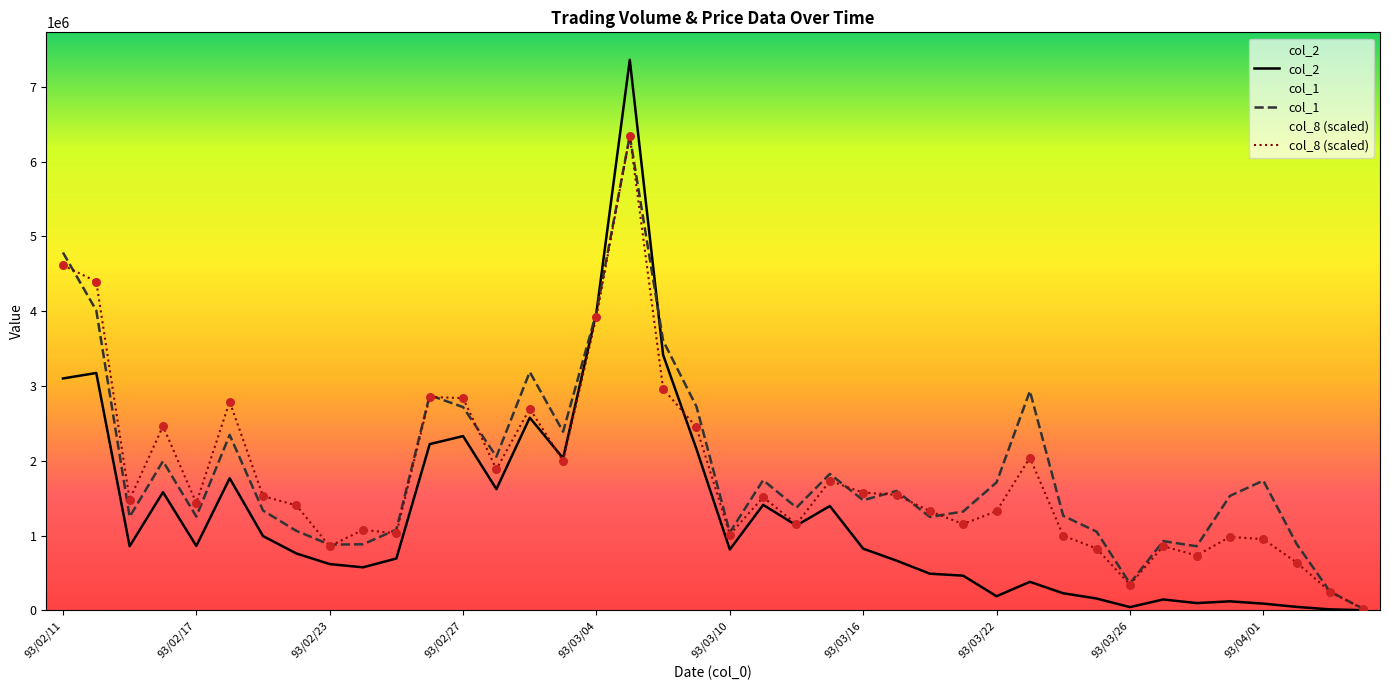

What are all the series names shown in the legend?

col_2, col_1, col_8 (scaled)